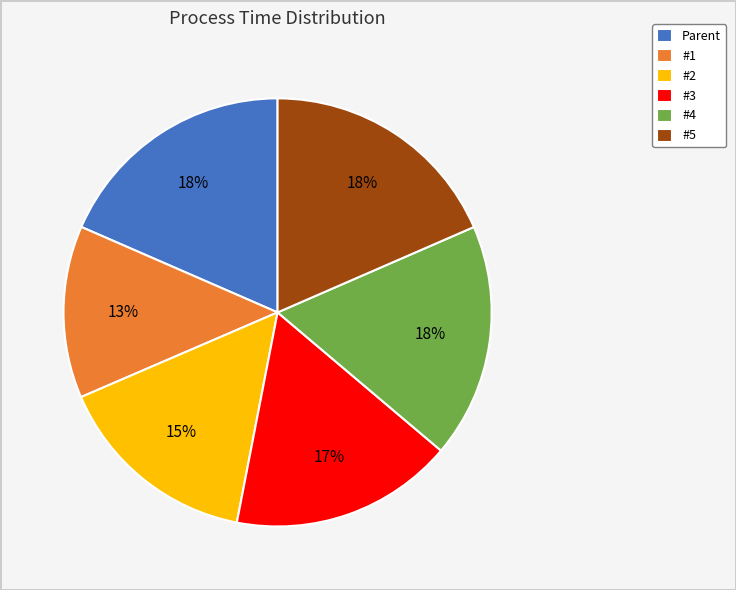

To the nearest percent, what is the combined percentage of #2 and #4?

33%